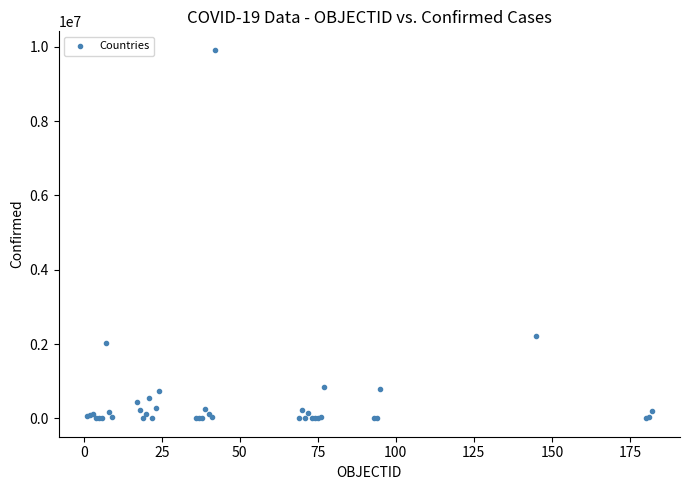

What Y value in the scatter plot is closest to 4961083?

2202598